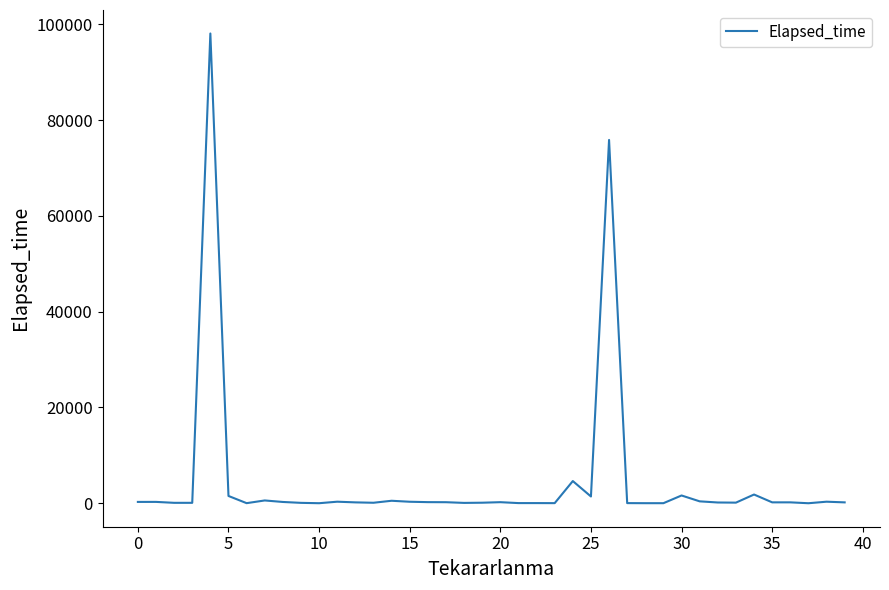

What is the difference between the maximum and minimum values?

98100